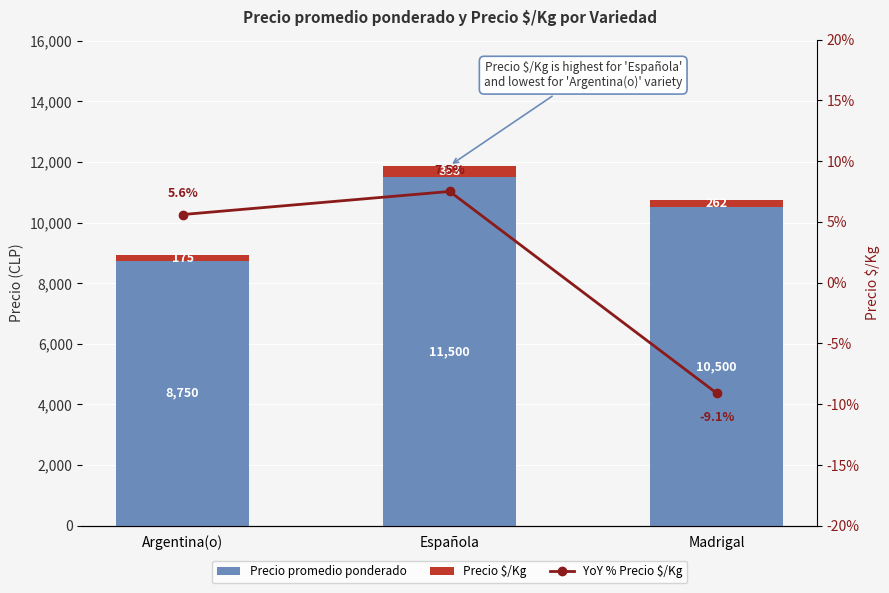

At which label is Precio $/Kg closest to 279?

Madrigal